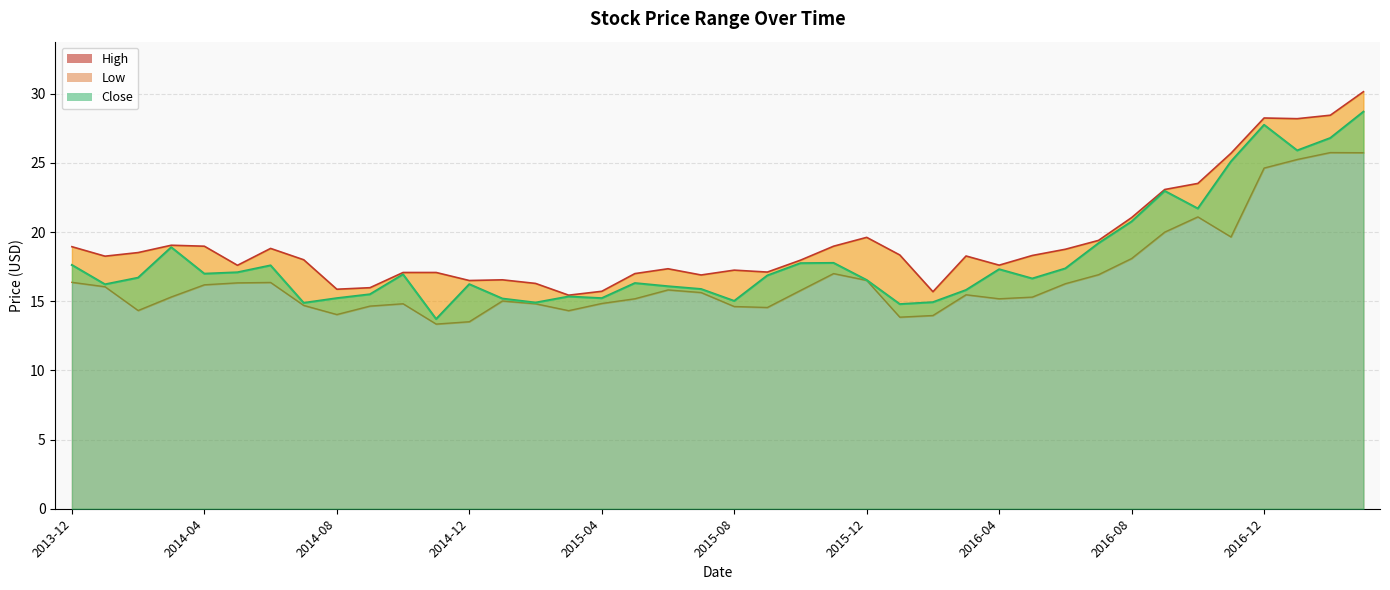

At which label does Close first exceed 16?

2013-12